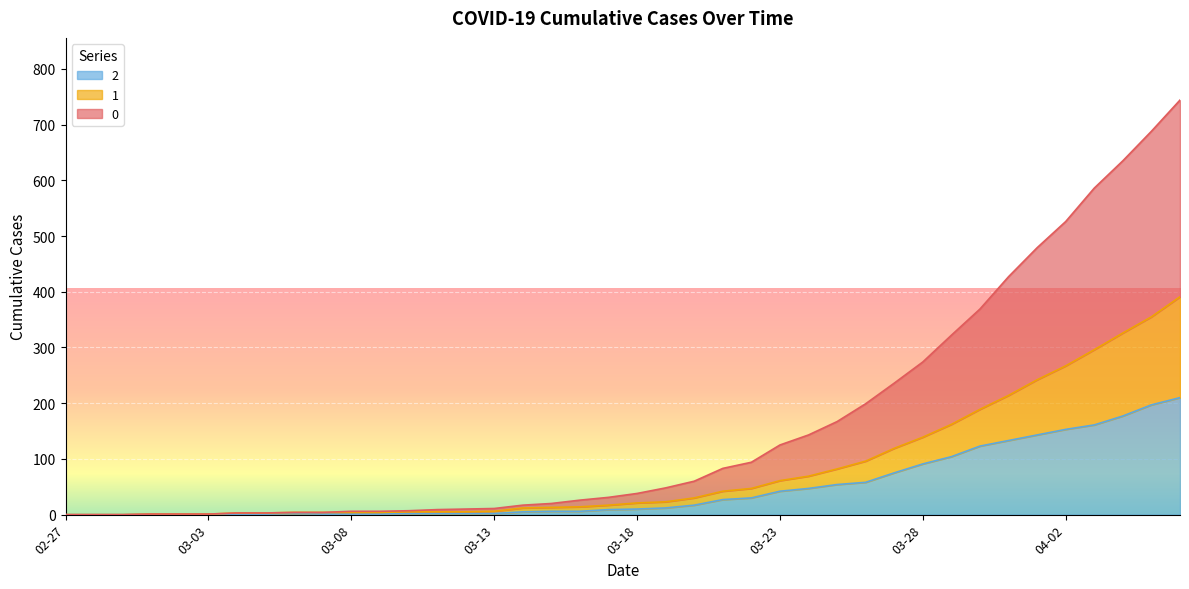

Reading right to left, transcribe all the data shown in this chart.

0: 744	688	635	586	526	479	427	369	322	274	236	199	167	143	125	94	83	60	48	38	31	26	20	17	11	10	9	7	6	6	4	4	3	3	1	1	1	0	0	0
1: 391	355	326	296	267	242	214	189	162	139	119	96	82	69	61	47	42	30	23	21	17	14	13	12	6	5	5	5	4	4	4	4	3	3	1	1	1	0	0	0
2: 210	197	177	161	153	143	133	123	104	91	75	58	54	47	42	30	27	17	12	10	9	6	6	5	2	2	2	2	1	1	1	2	1	1	1	1	1	0	0	0